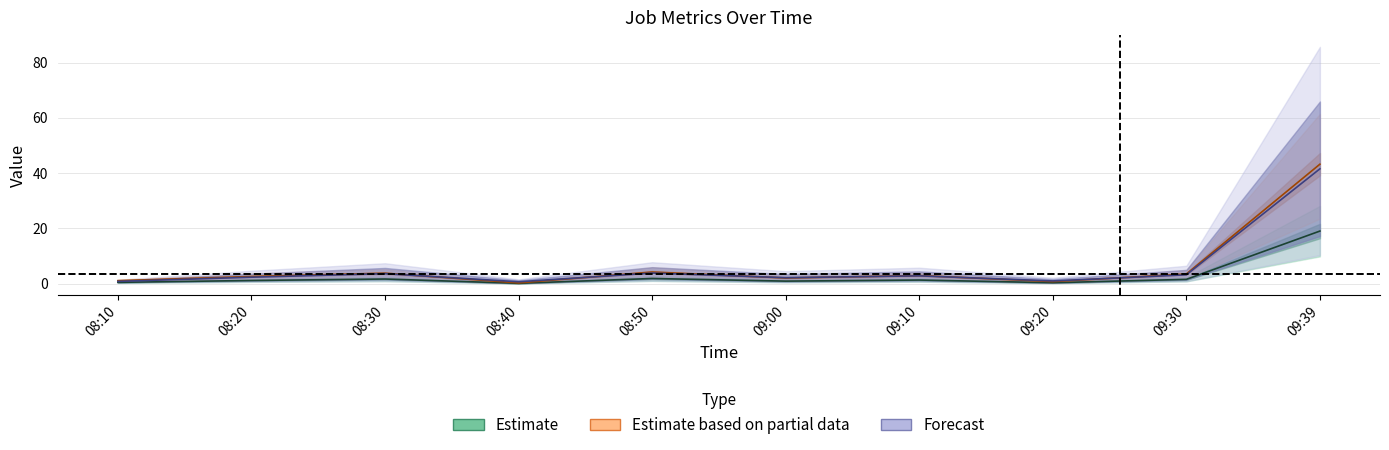

What position from the right is 08:50?

6